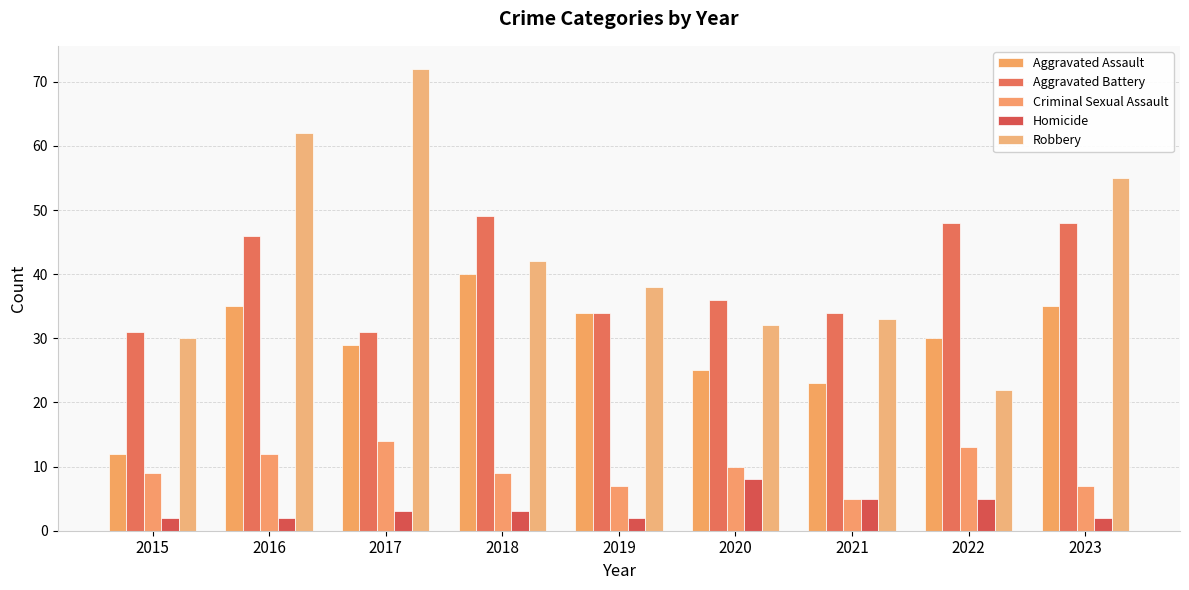

Rank the series at 2021 from lowest to highest value.

Criminal Sexual Assault, Homicide, Aggravated Assault, Robbery, Aggravated Battery